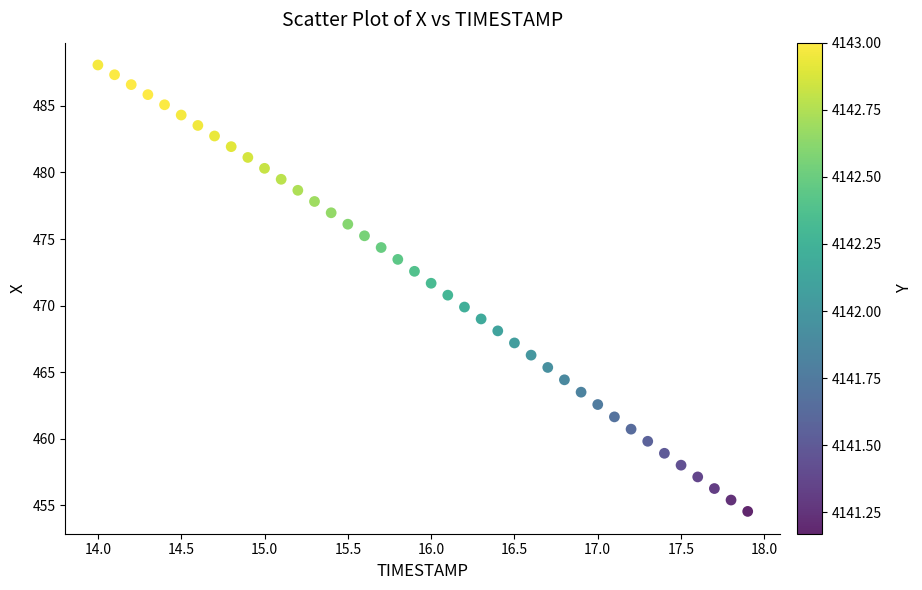

What is the range of X values (max minus min)?

3.9